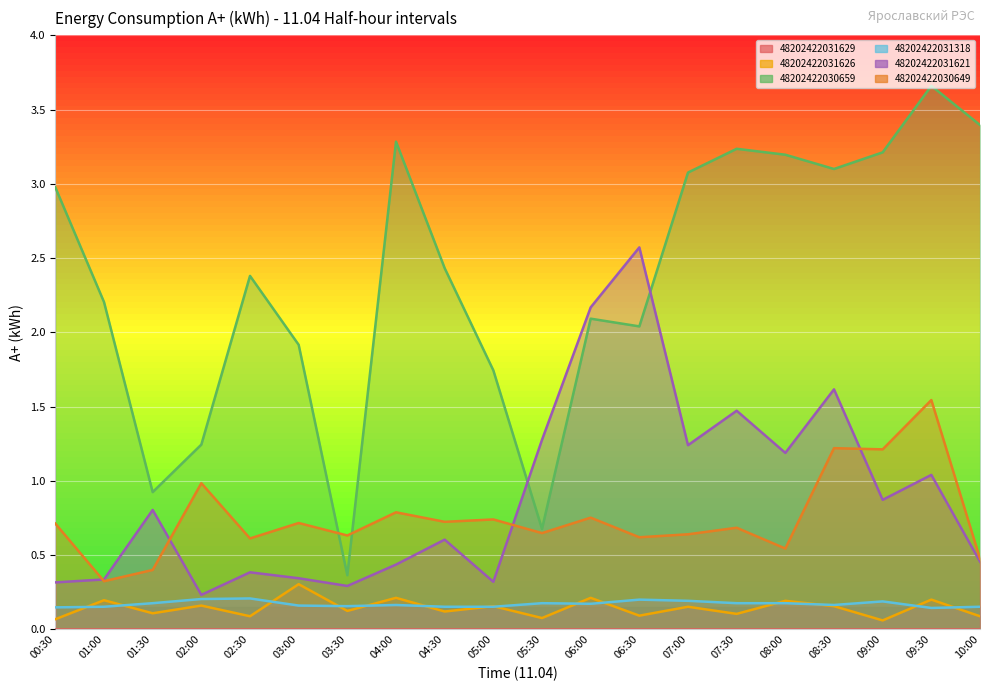

Reading right to left, what are all the values shown in this chart?

48202422031626: 0.1	0.2	0.1	0.2	0.2	0.1	0.2	0.1	0.2	0.1	0.2	0.1	0.2	0.1	0.3	0.1	0.2	0.1	0.2	0.1
48202422030659: 3.4	3.7	3.2	3.1	3.2	3.2	3.1	2.0	2.1	0.7	1.7	2.4	3.3	0.4	1.9	2.4	1.2	0.9	2.2	3.0
48202422031318: 0.2	0.1	0.2	0.2	0.2	0.2	0.2	0.2	0.2	0.2	0.2	0.2	0.2	0.2	0.2	0.2	0.2	0.2	0.2	0.1
48202422031621: 0.5	1.0	0.9	1.6	1.2	1.5	1.2	2.6	2.2	1.3	0.3	0.6	0.4	0.3	0.3	0.4	0.2	0.8	0.3	0.3
48202422030649: 0.5	1.5	1.2	1.2	0.5	0.7	0.6	0.6	0.8	0.6	0.7	0.7	0.8	0.6	0.7	0.6	1.0	0.4	0.3	0.7